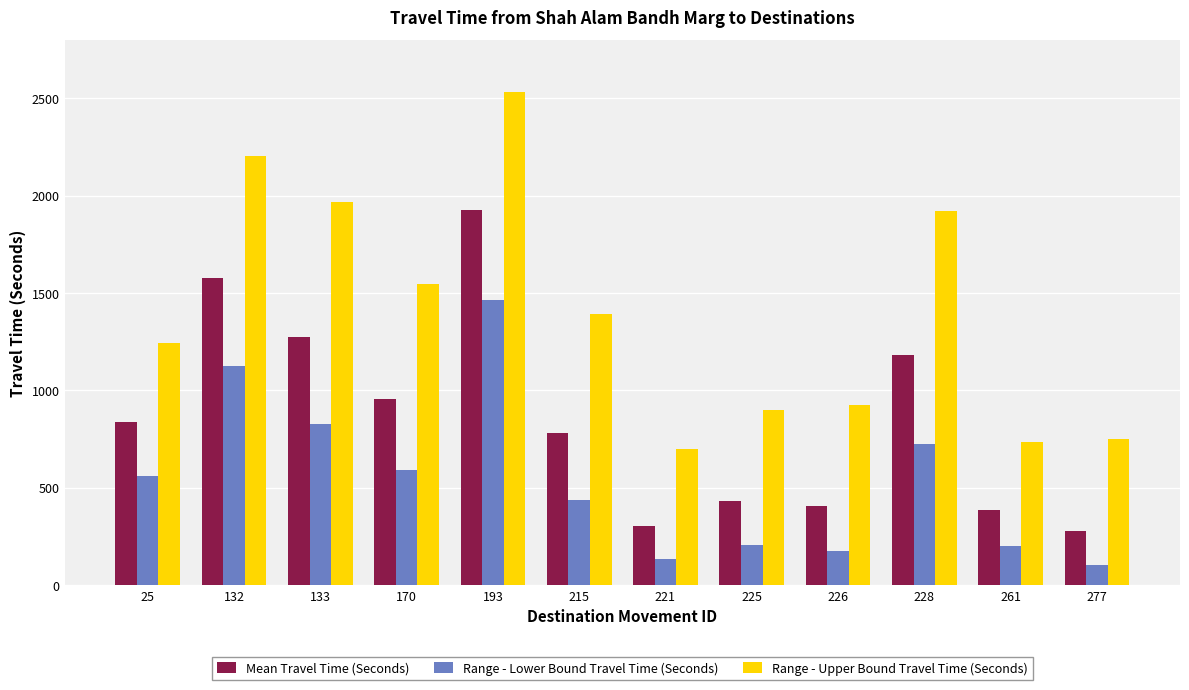

List the series in order of their peak value, highest first.

Range - Upper Bound Travel Time (Seconds), Mean Travel Time (Seconds), Range - Lower Bound Travel Time (Seconds)